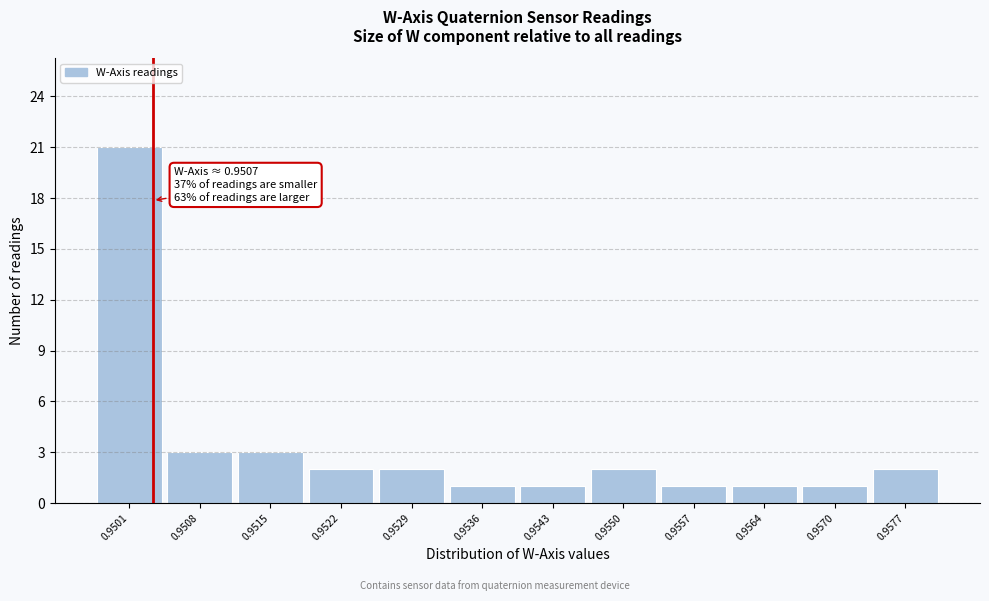

Reading left to right, list all the values displayed in this chart.

0.9501=21	0.9508=3	0.9515=3	0.9522=2	0.9529=2	0.9536=1	0.9543=1	0.9550=2	0.9557=1	0.9564=1	0.9570=1	0.9577=2